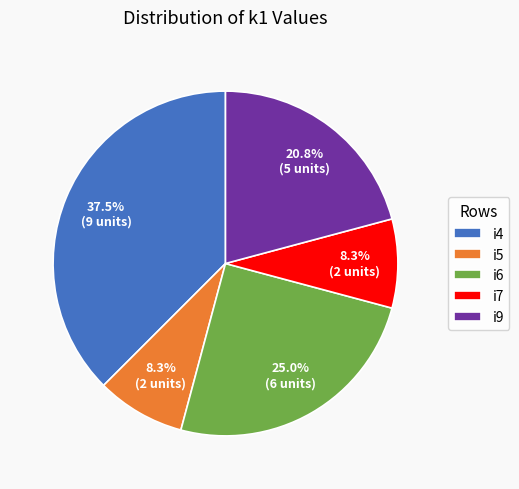

Count the number of slices in the pie.

5